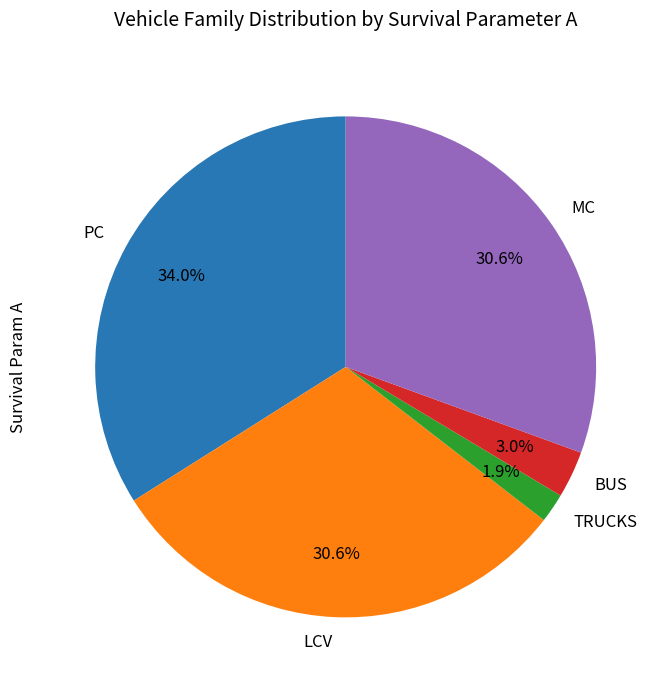

Between PC and BUS, which is larger?

PC